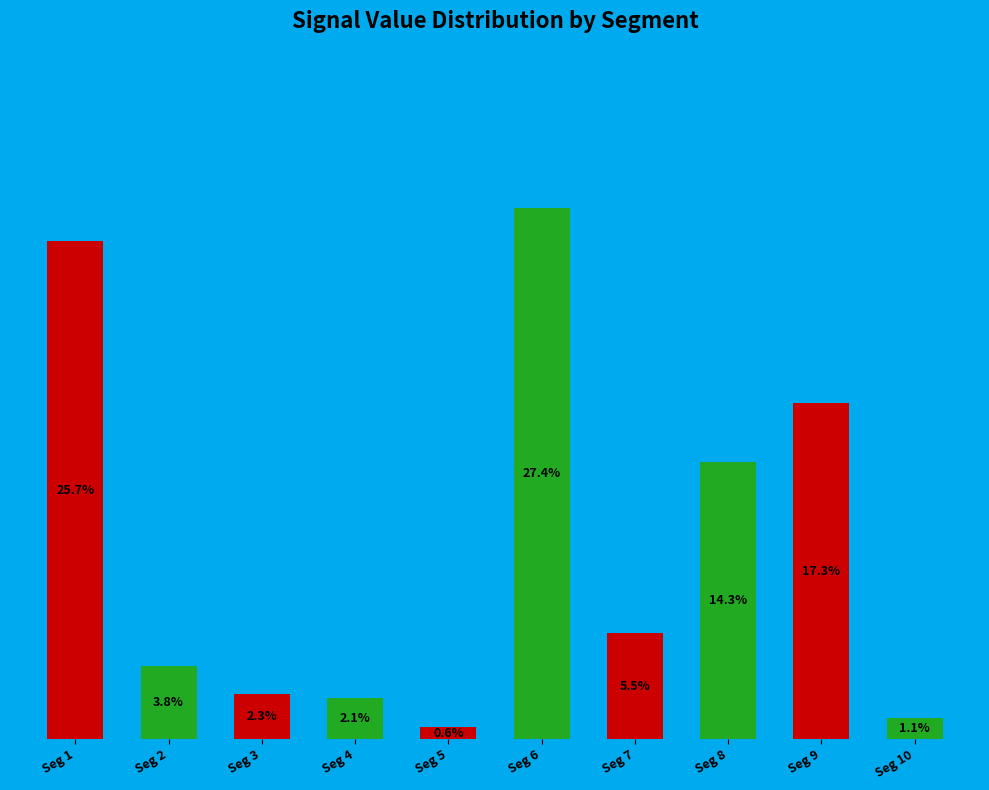

Does the chart contain any negative values?

No